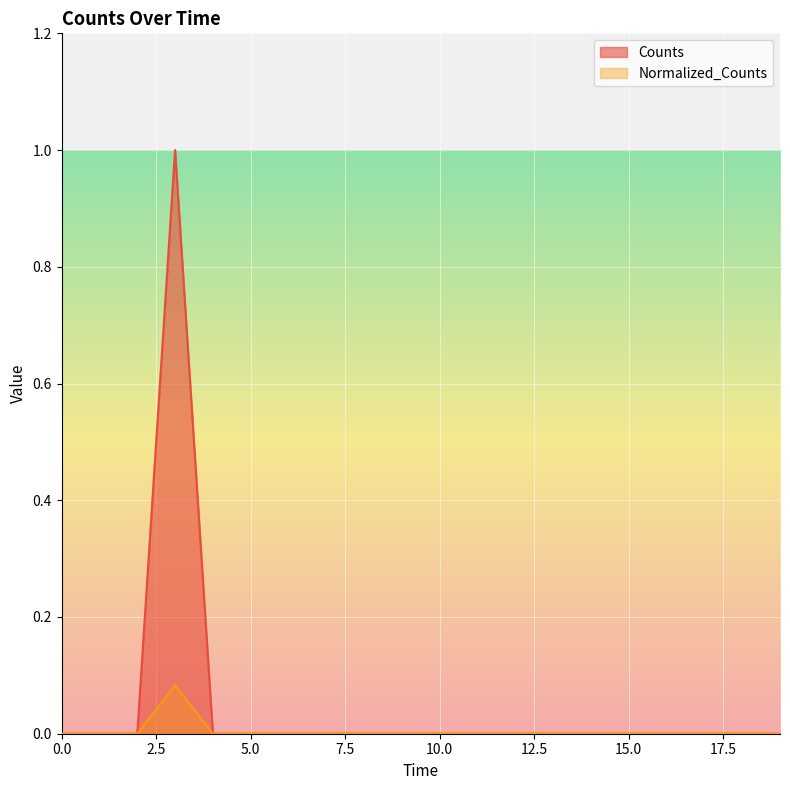

True or false: Normalized_Counts has a value of 0.0 at 0.0.

True